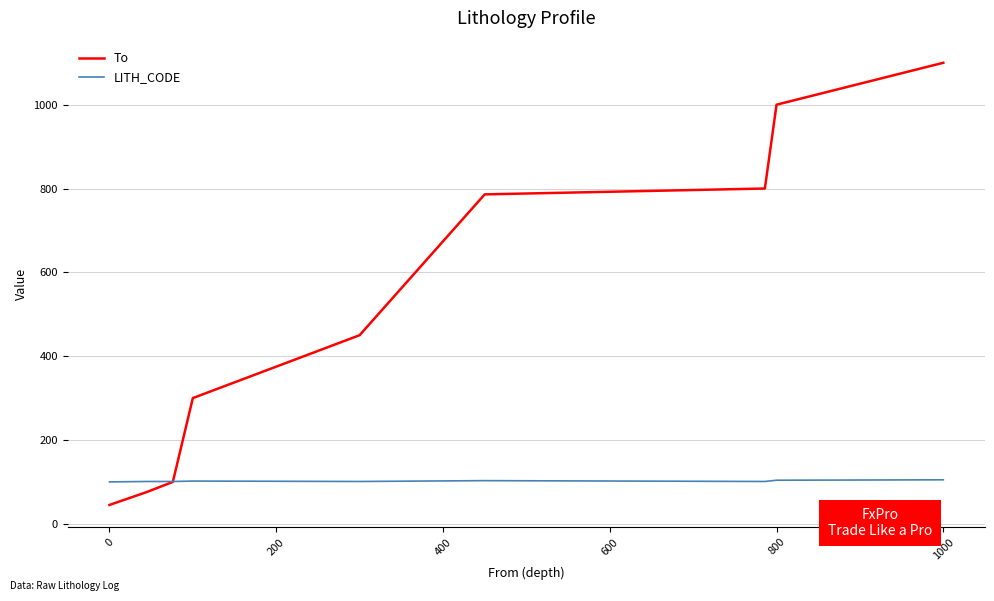

What is the greatest value displayed?

1100